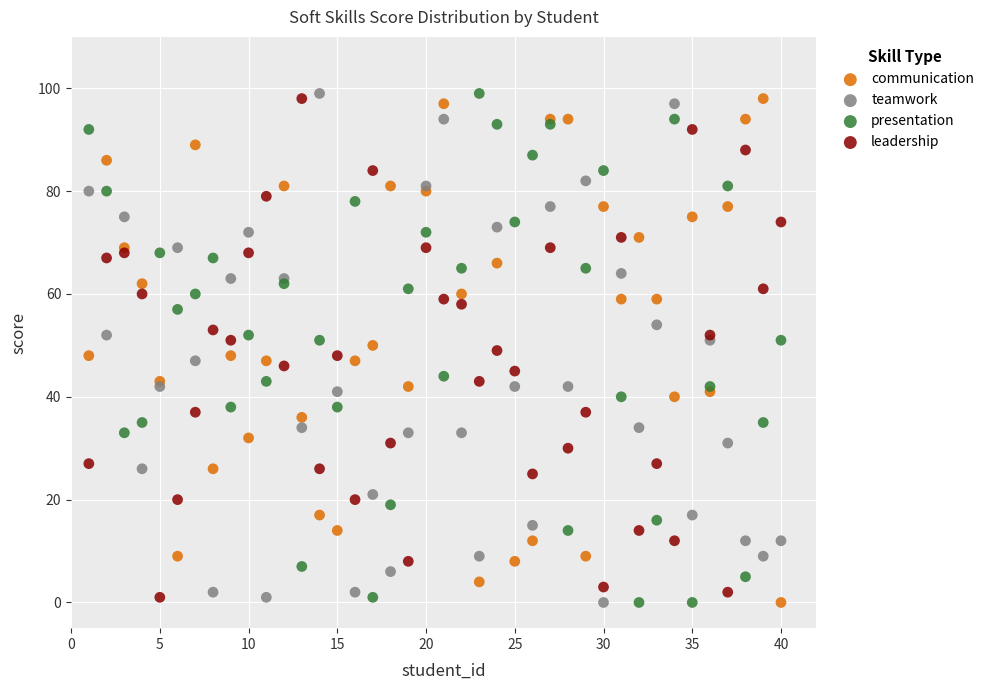

What is the X range (max minus min) for the scatter plot?

39